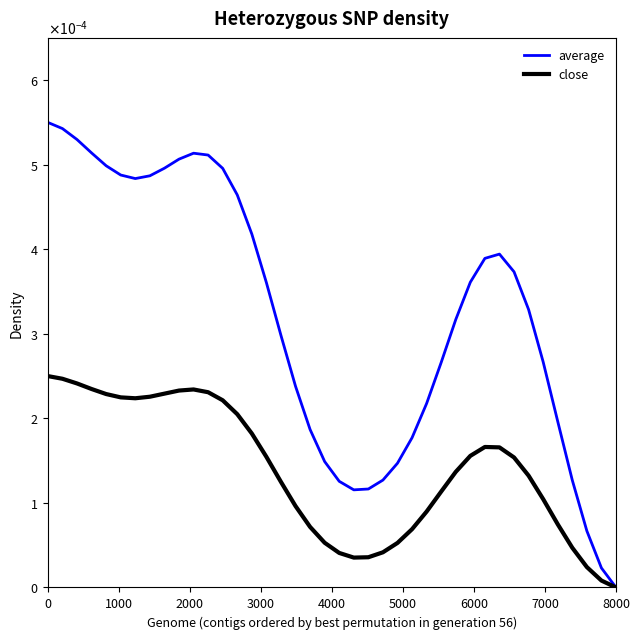

Is the value of average at 13 greater than the value of close at 5000?

Yes